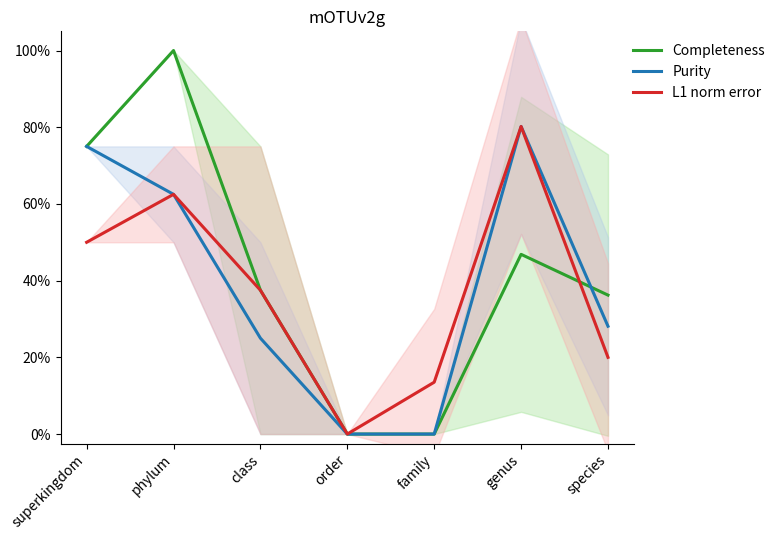

True or false: L1 norm error and Purity cross at least once.

False